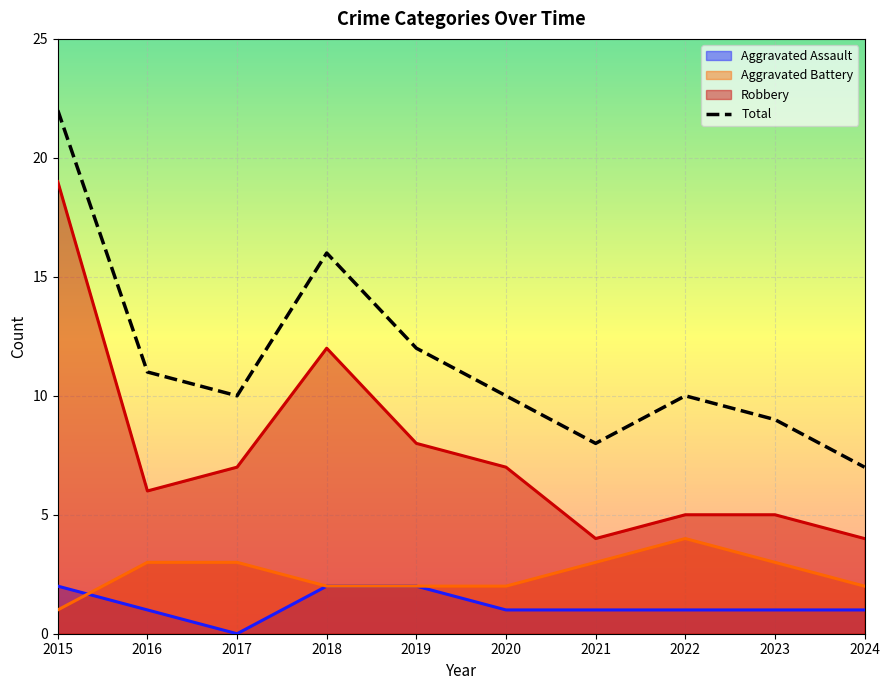

Reading right to left, what are all the values shown in this chart?

7	9	10	8	10	12	16	10	11	22